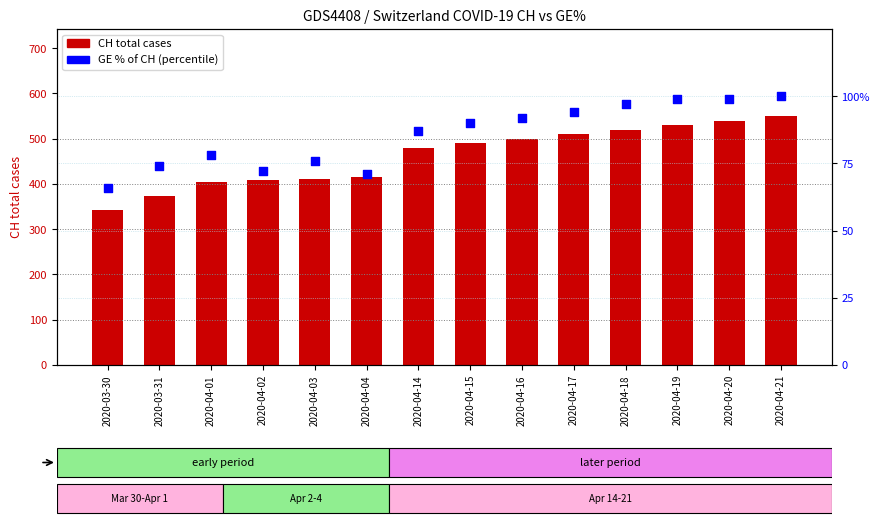

Which series has the widest spread of Y values?

CH total cases